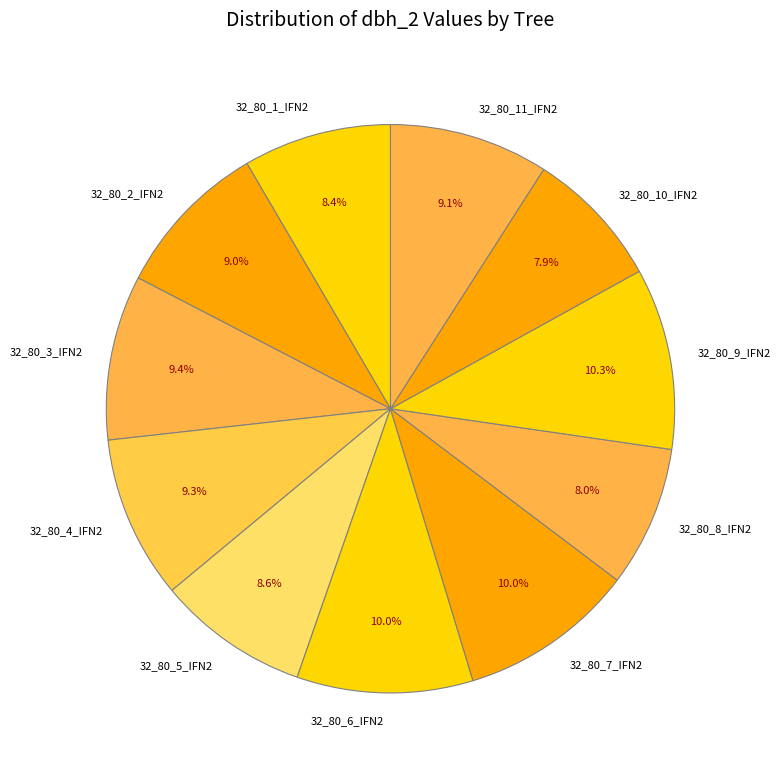

True or false: 32_80_5_IFN2 accounts for 9% of the total.

True